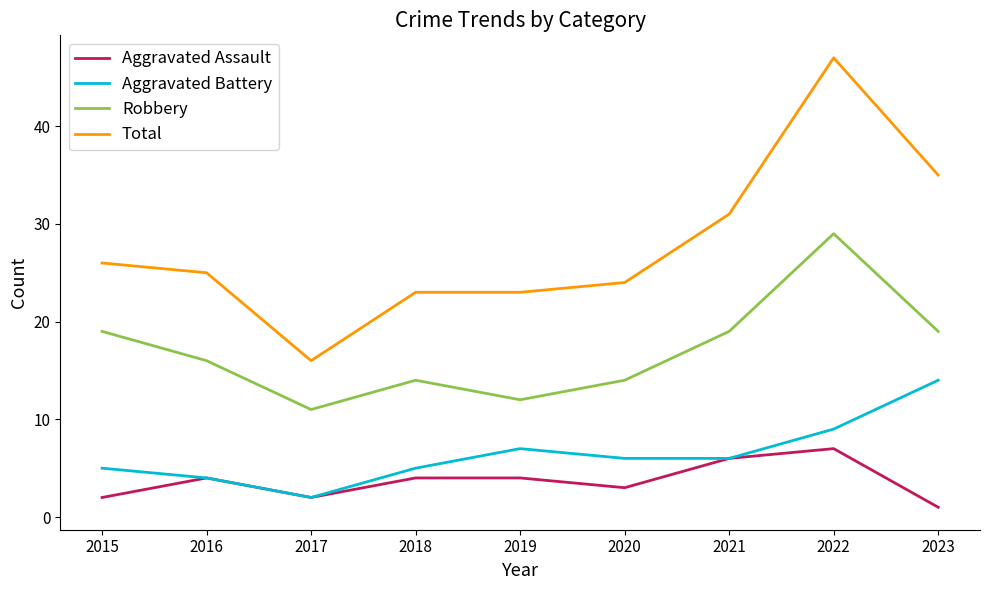

Which series has the widest spread of values?

Total